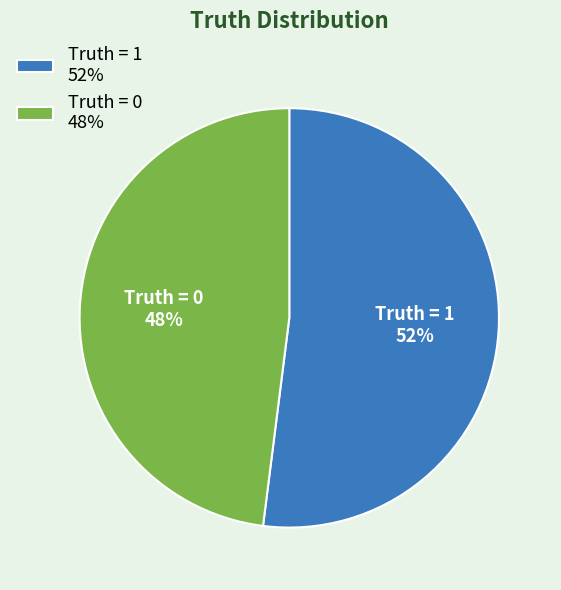

Is the sum of Truth = 0 48% and Truth = 1 52% greater than half?

Yes